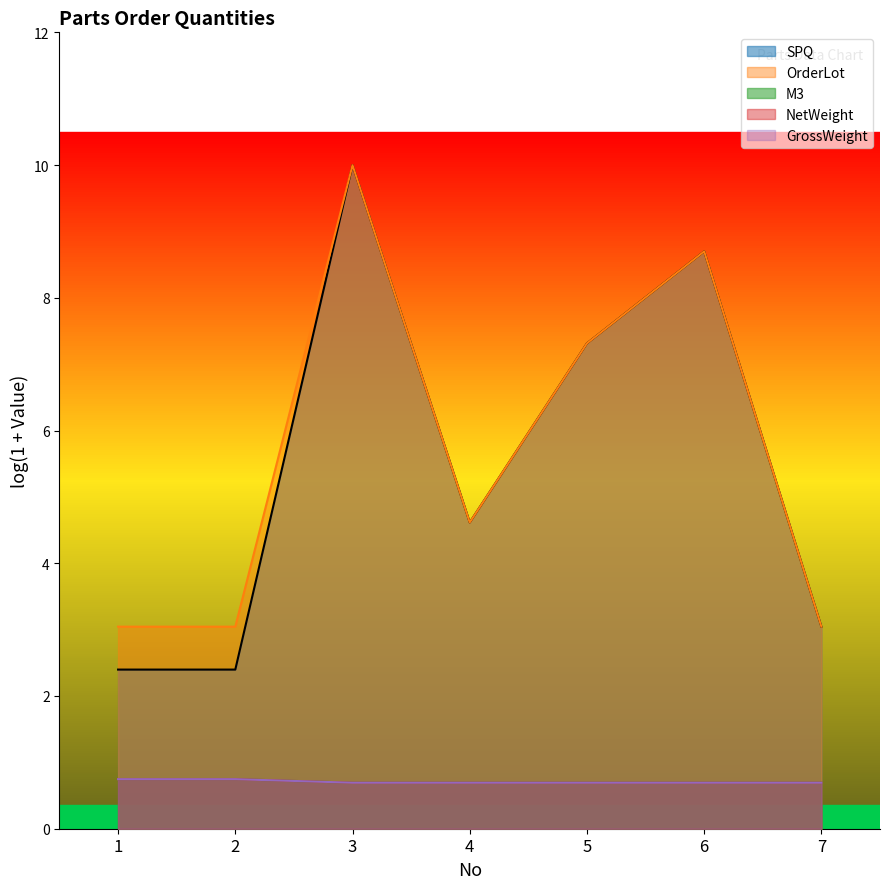

What is the sum of the NetWeight values at 3 and 4?

1.4